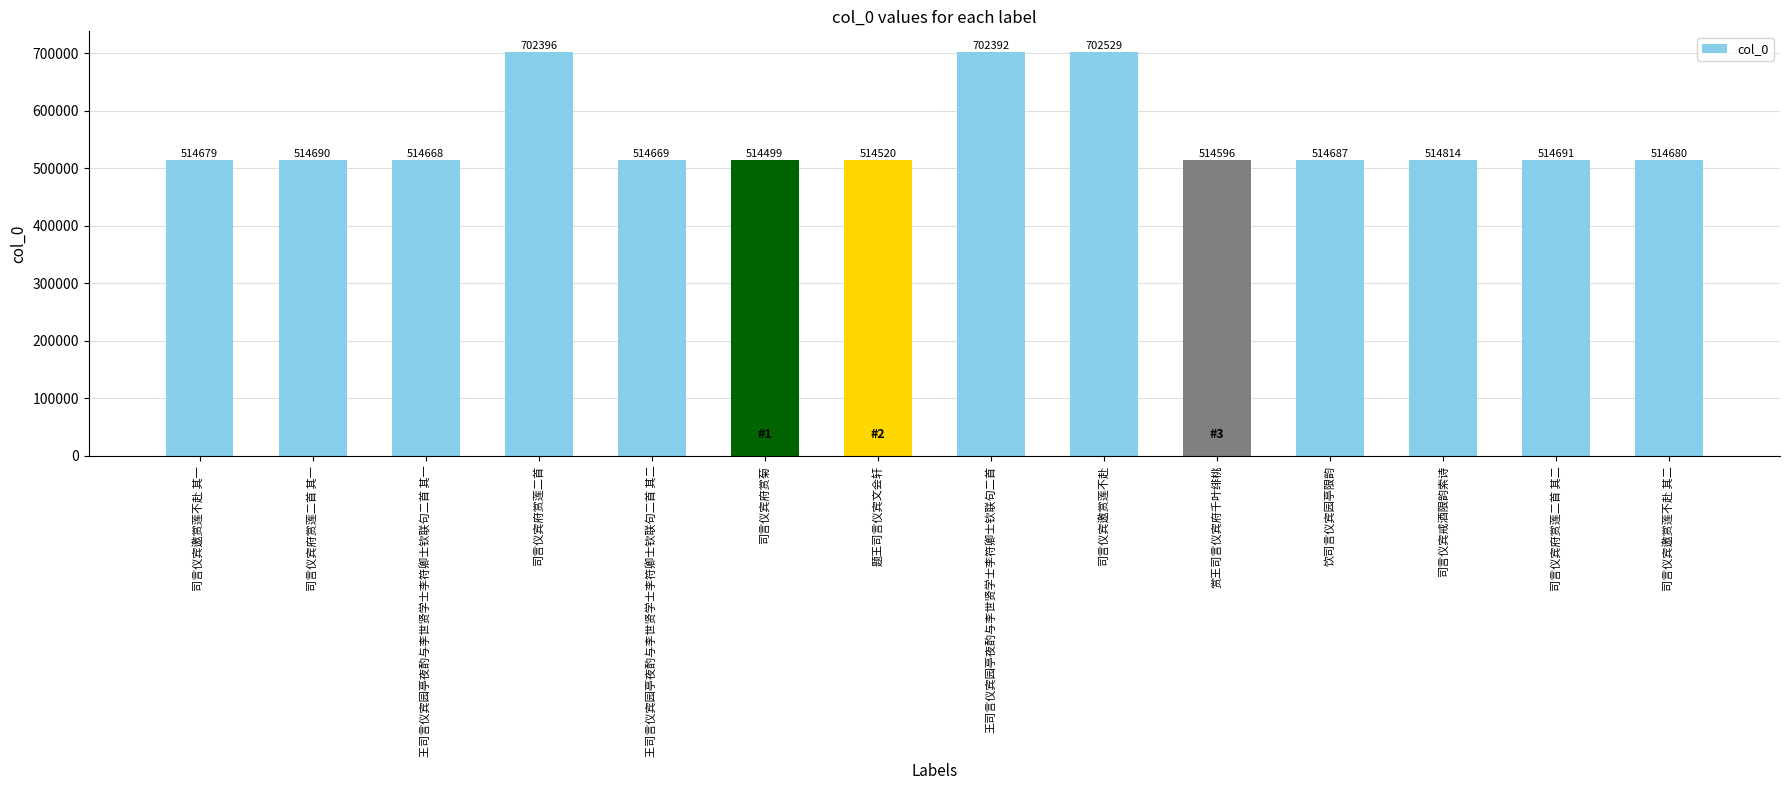

How many bars are there in total?

14